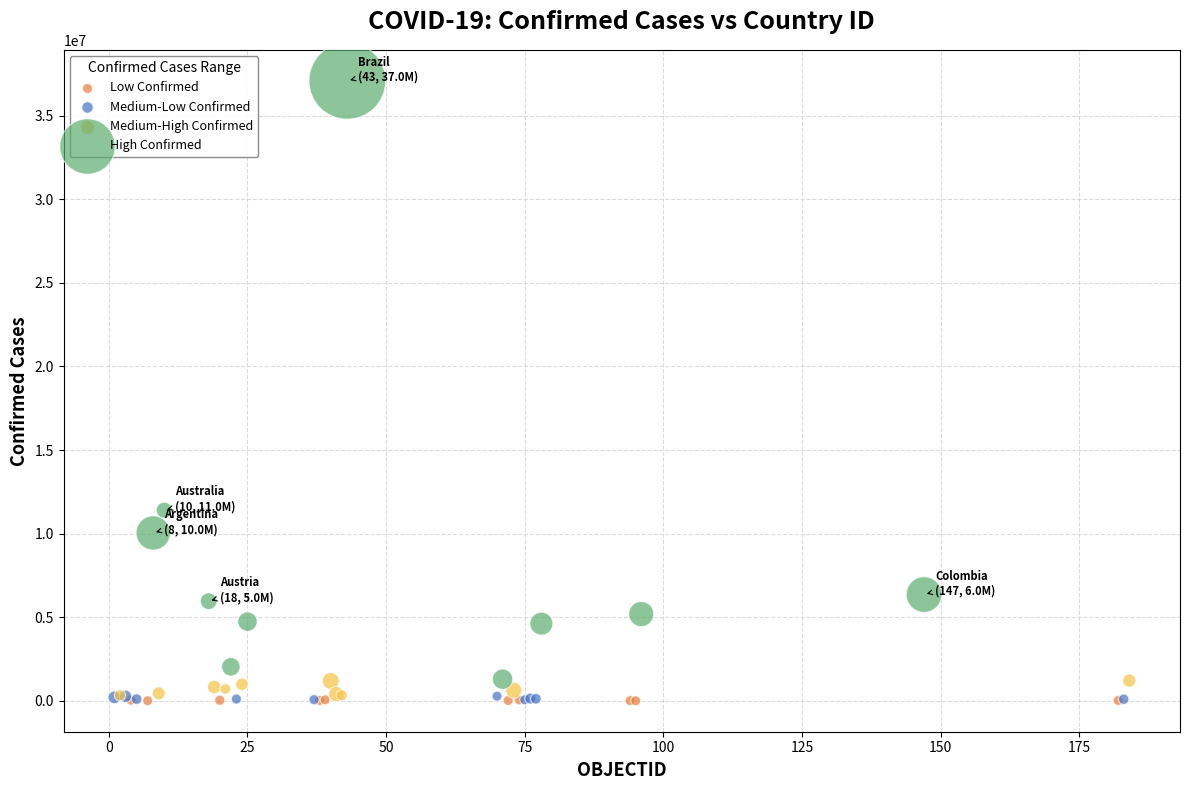

Which series has the widest spread of Y values?

High Confirmed